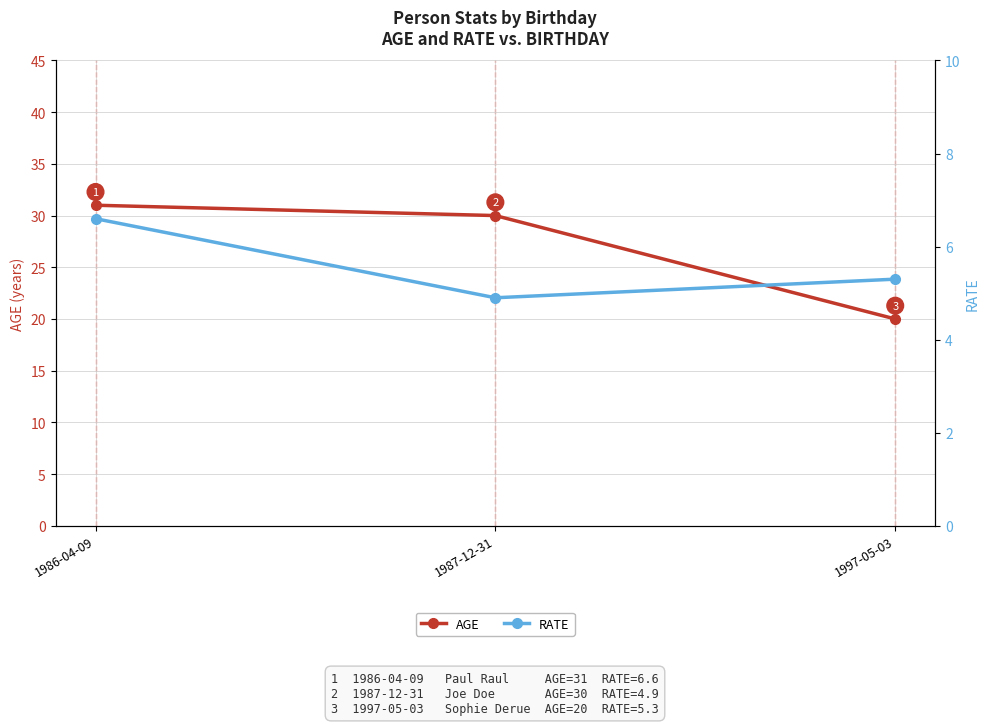

How many values in the RATE series are below 5?

1